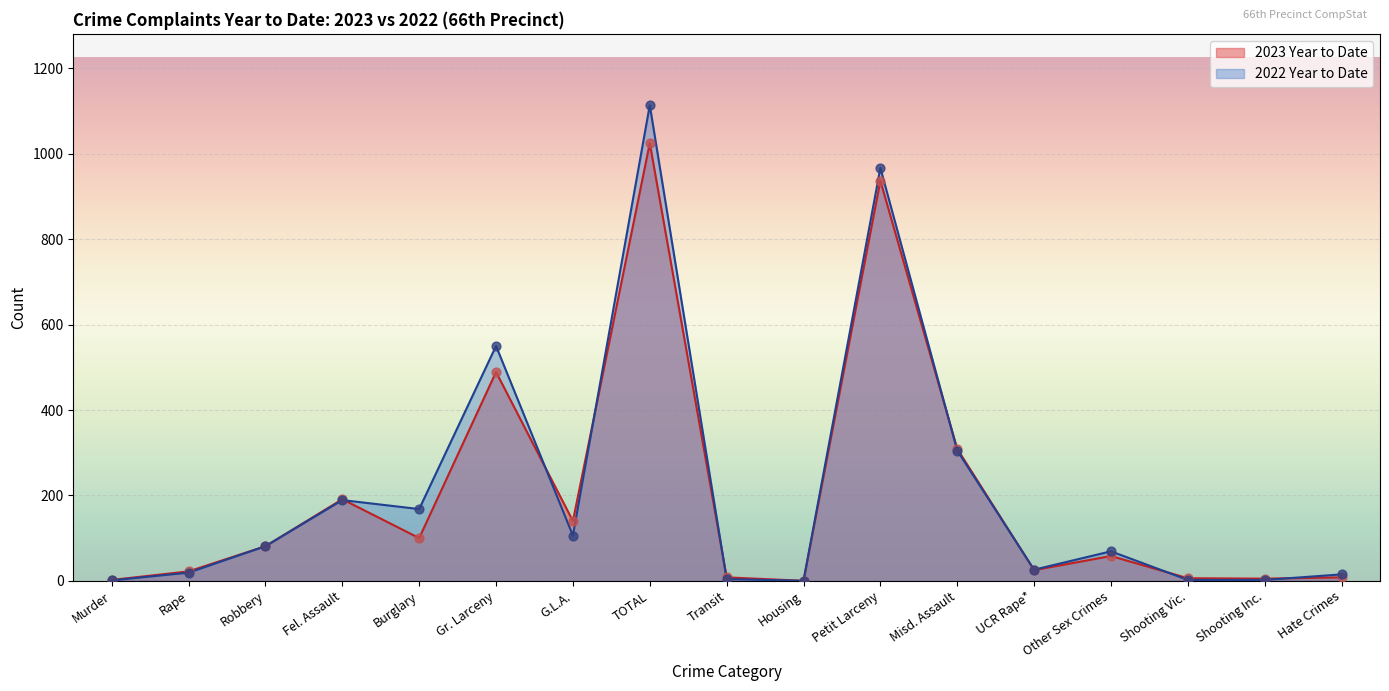

At how many categories does at least one series exceed 225?

4